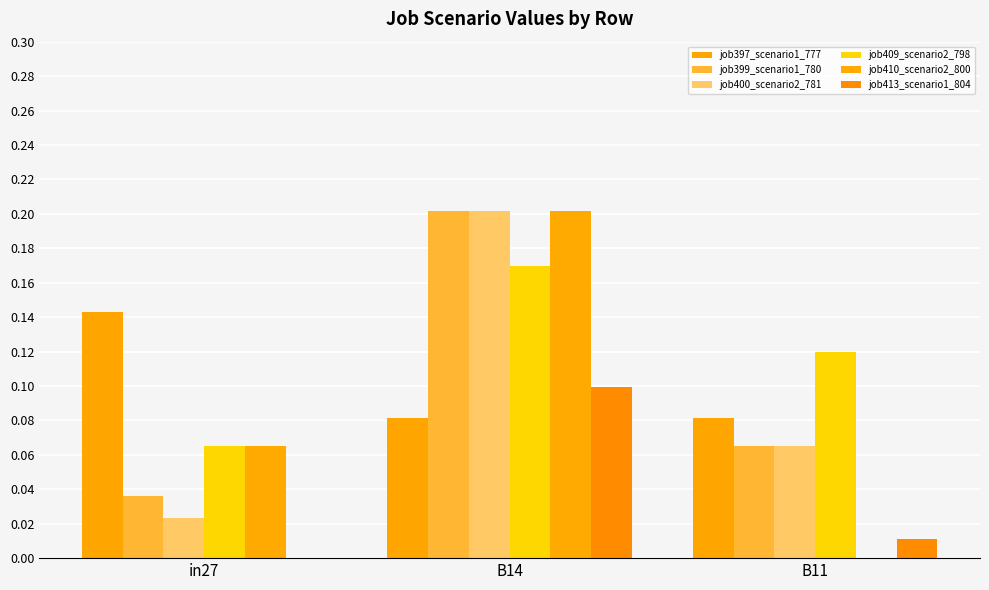

Which series has the widest spread of values?

job410_scenario2_800